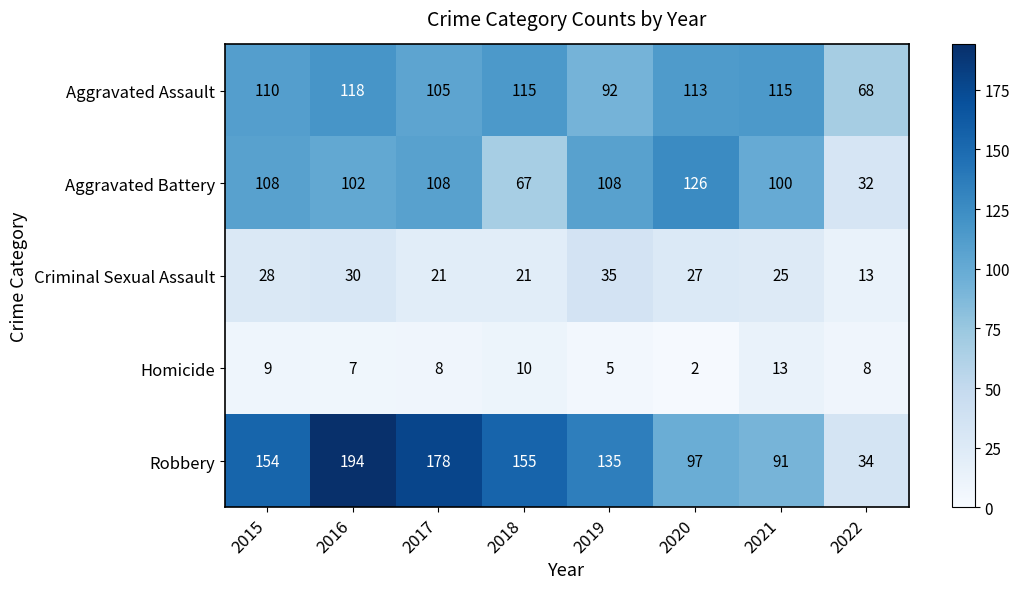

At how many categories does at least one series exceed 61?

8